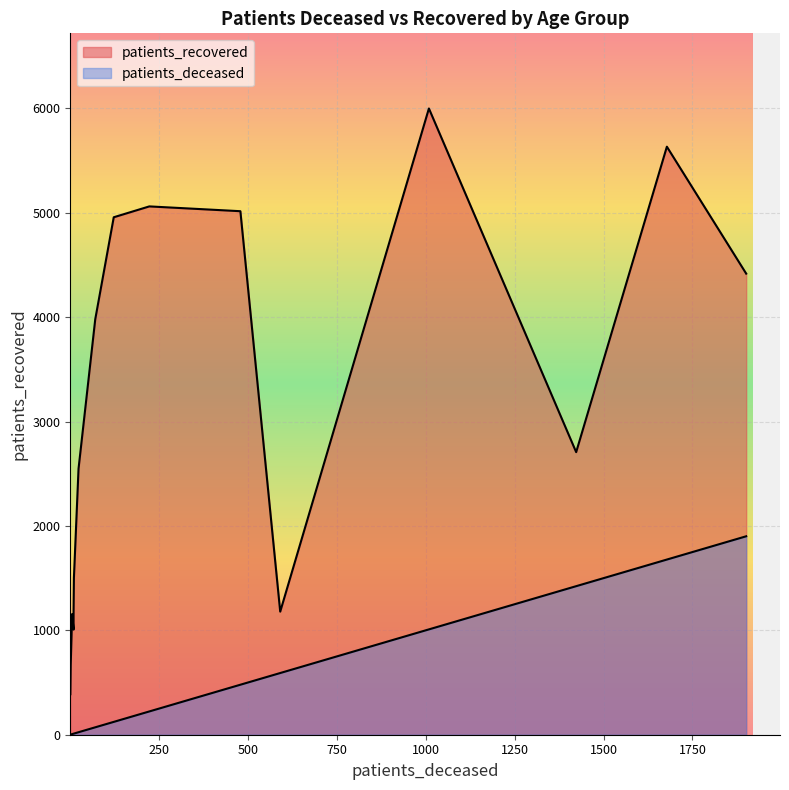

True or false: patients_deceased and patients_recovered intersect in this chart.

False